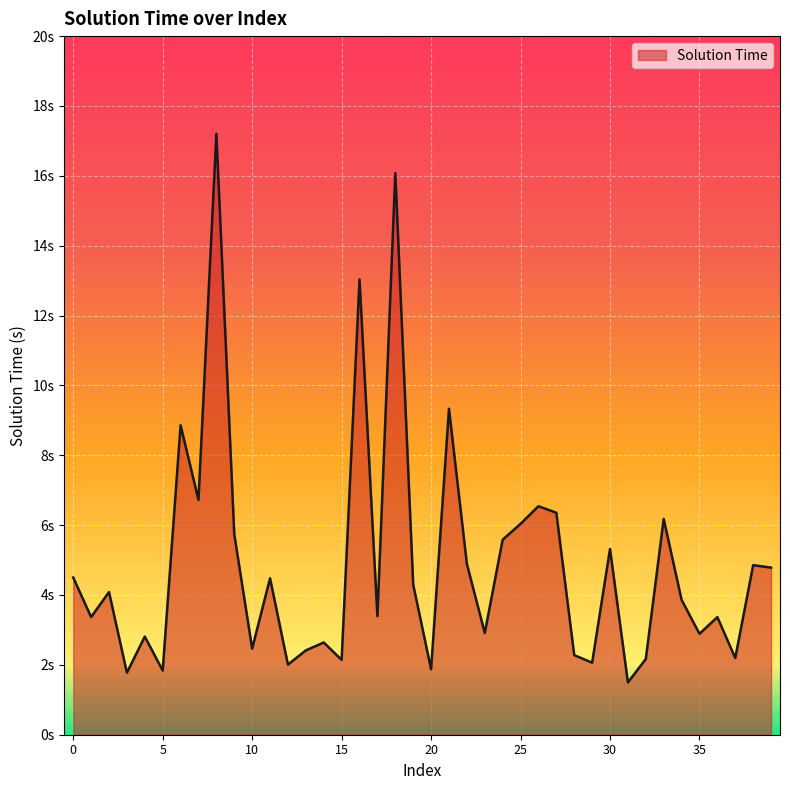

Where is the data nearest to the value 9?

6